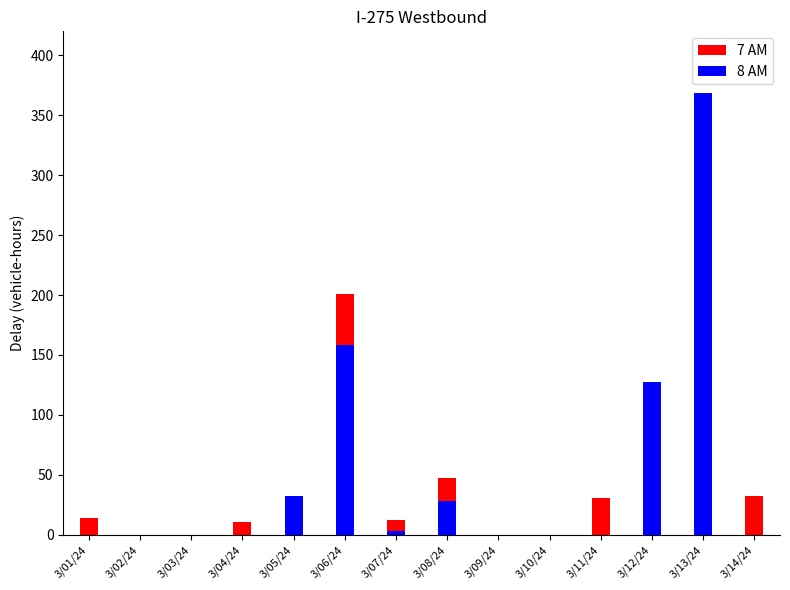

What is the average value of the 7 AM series?

42.8